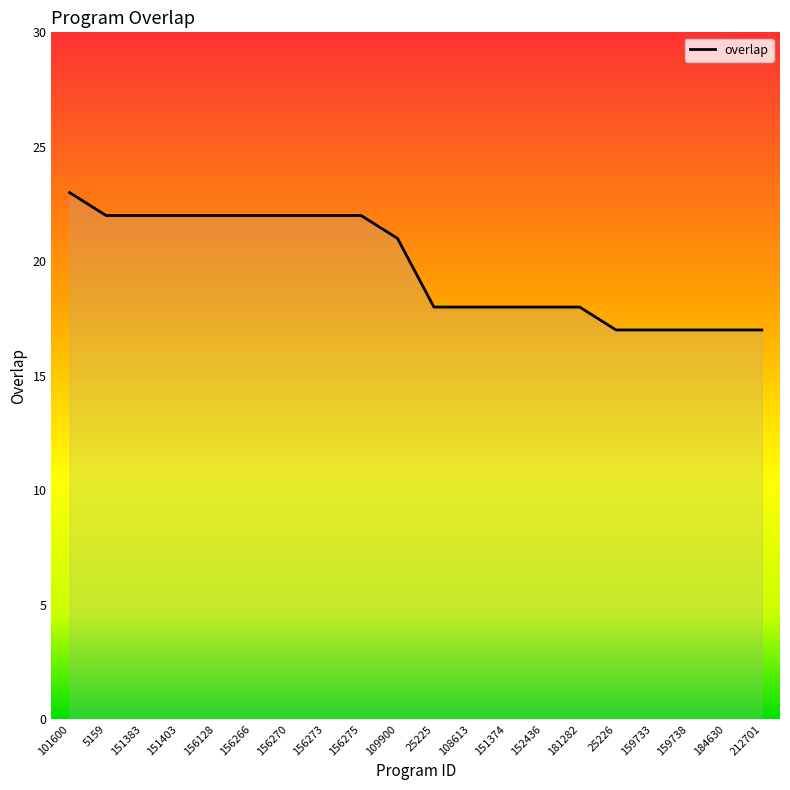

How many lines are shown in the chart?

1